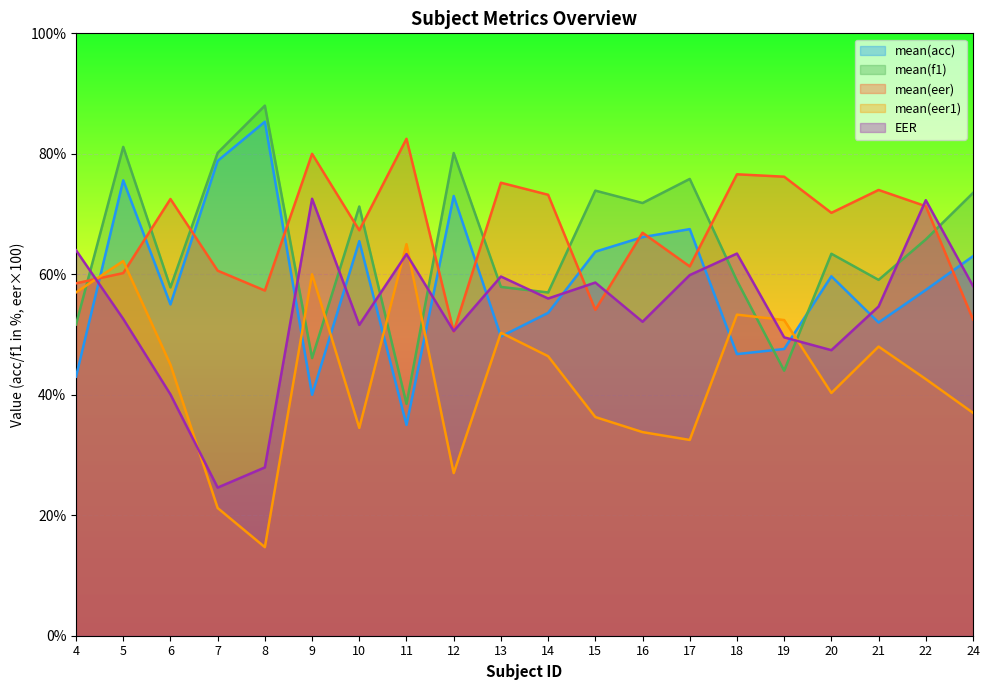

True or false: mean(f1) and mean(eer) cross at least once.

True